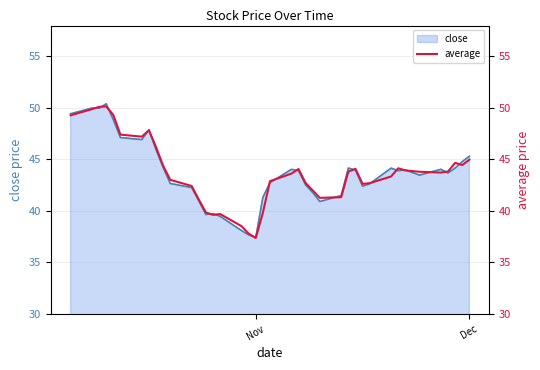

The value of close at Nov is 37.4. True or false?

True